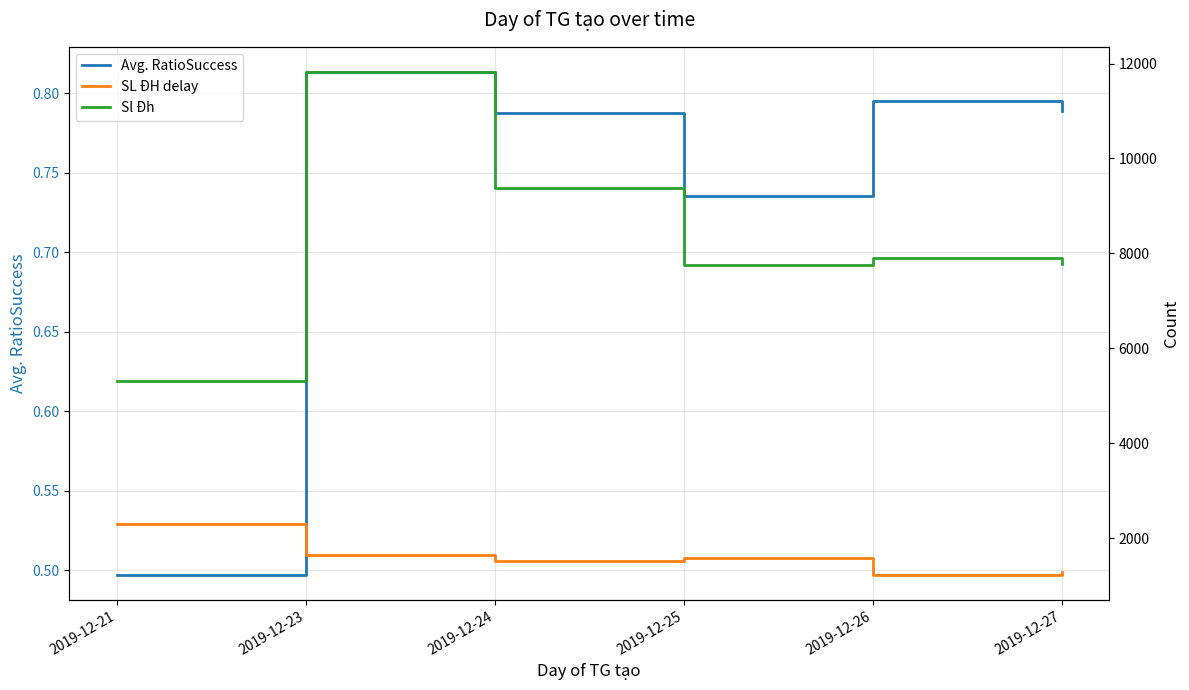

Between 2019-12-23 and 2019-12-26, which series saw the biggest shift?

Sl Đh